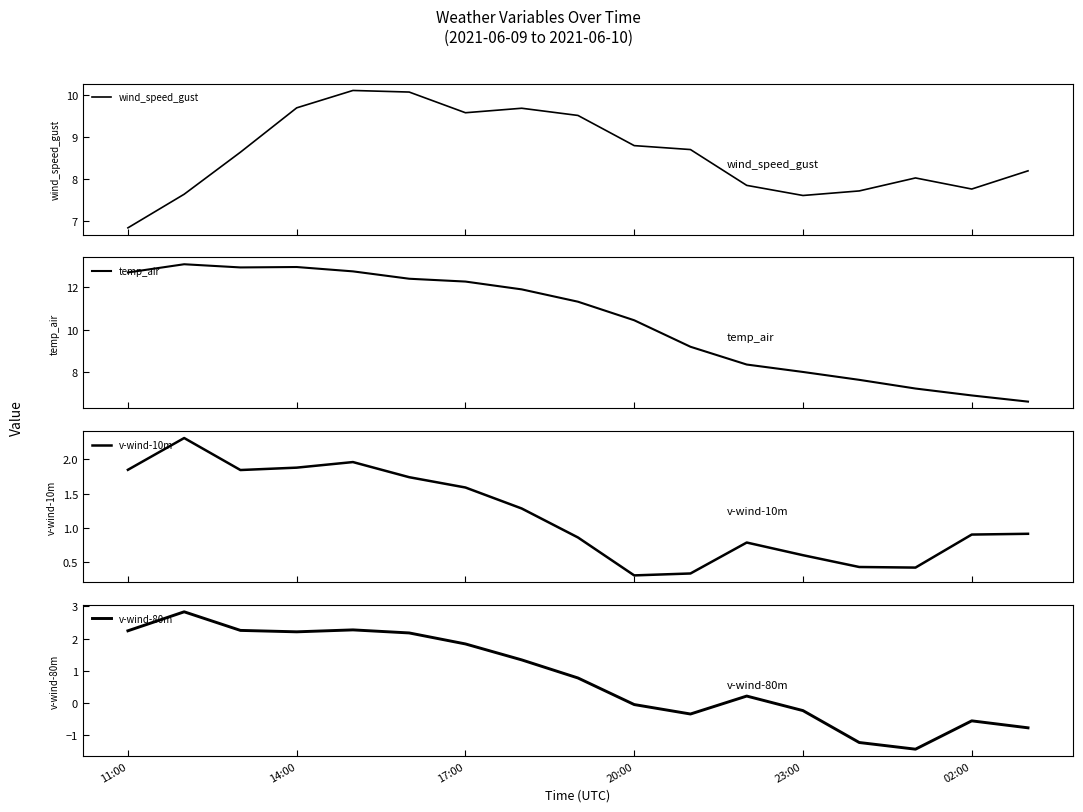

True or false: v-wind-80m has more than 2 points higher than both neighbors.

True